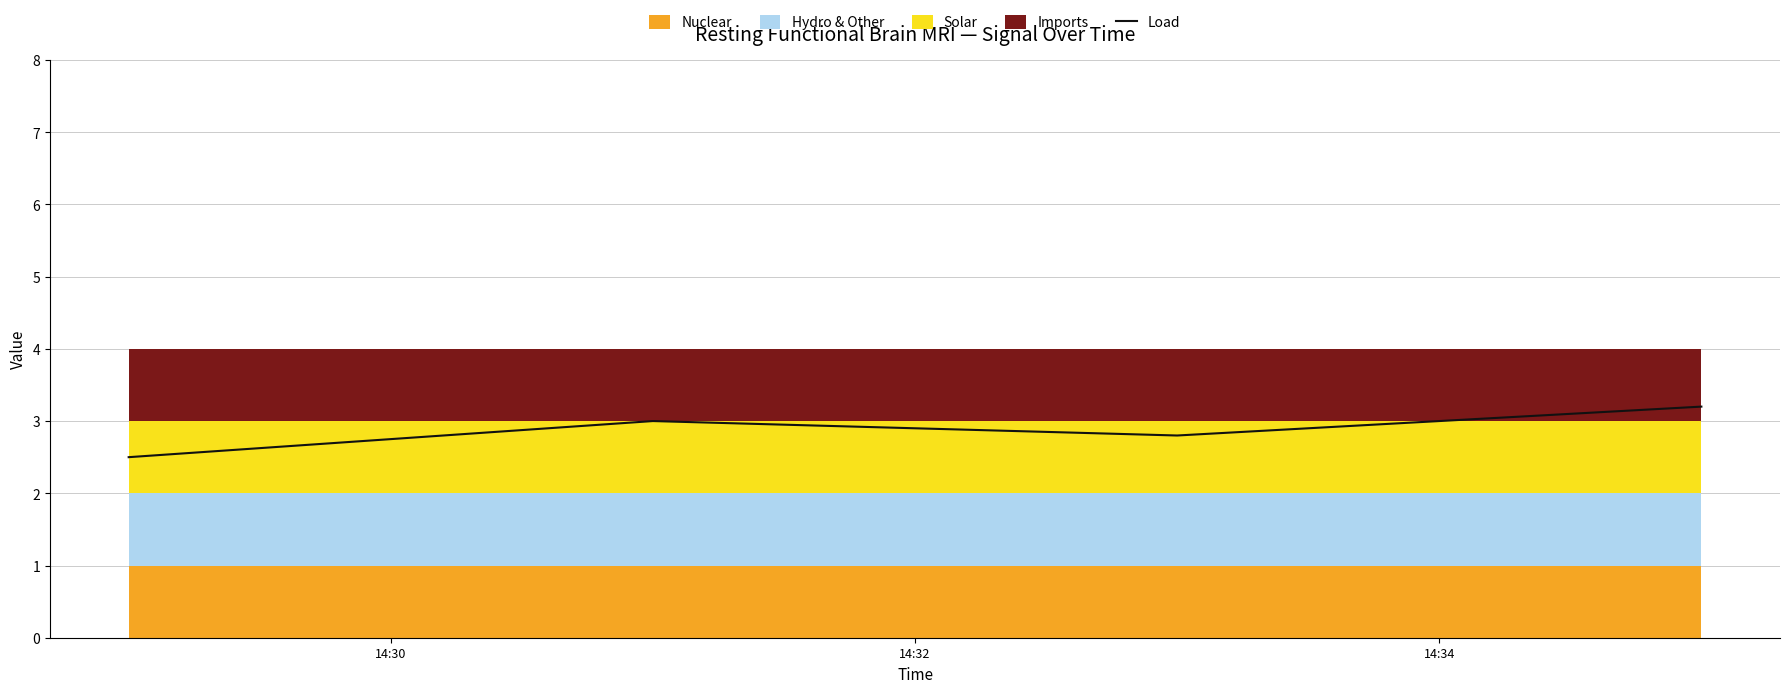

In Load, how many points are lower than both neighbors (excluding endpoints)?

1